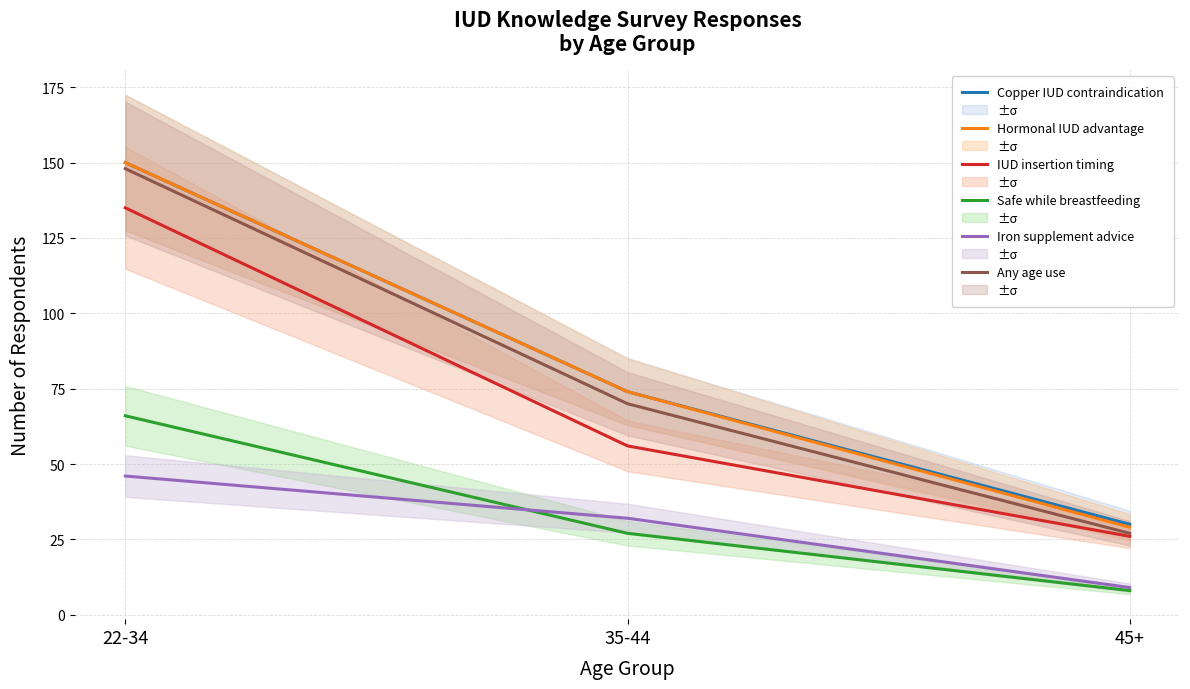

Which series has the largest total across all categories?

Copper IUD contraindication